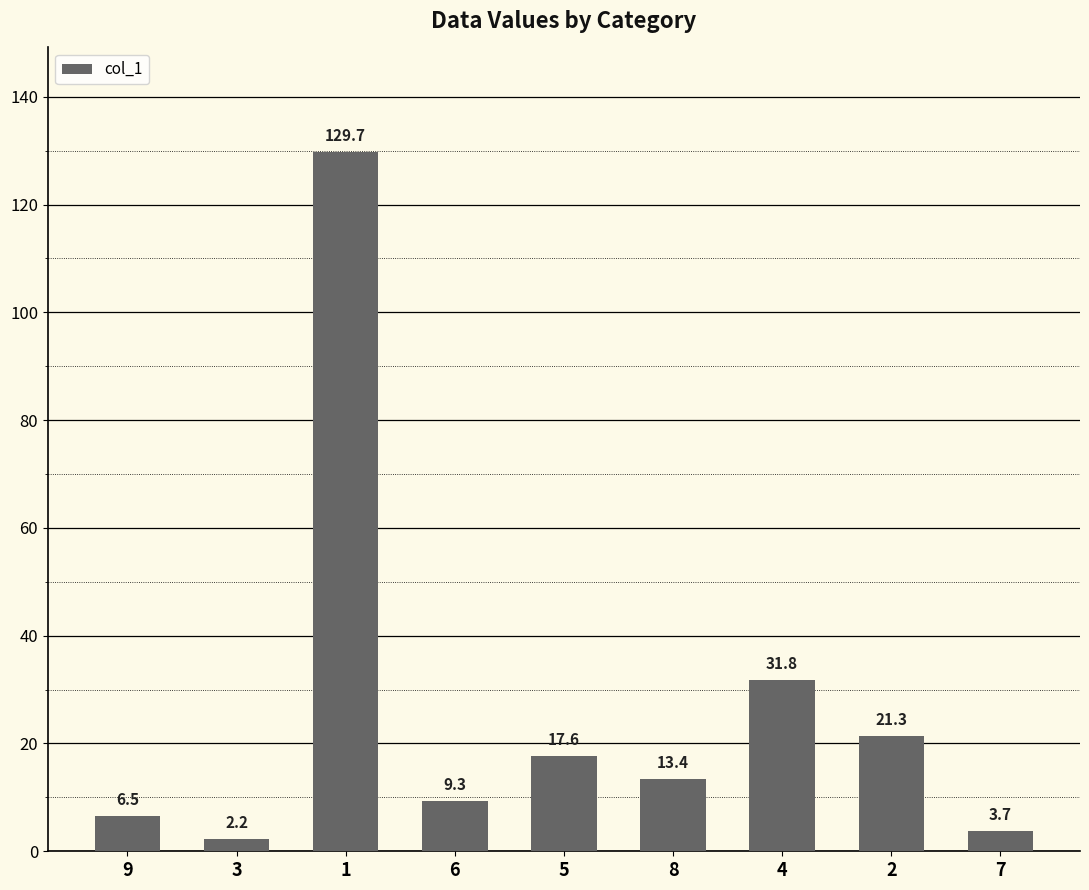

What is the value of the 9th bar from the left?

3.7